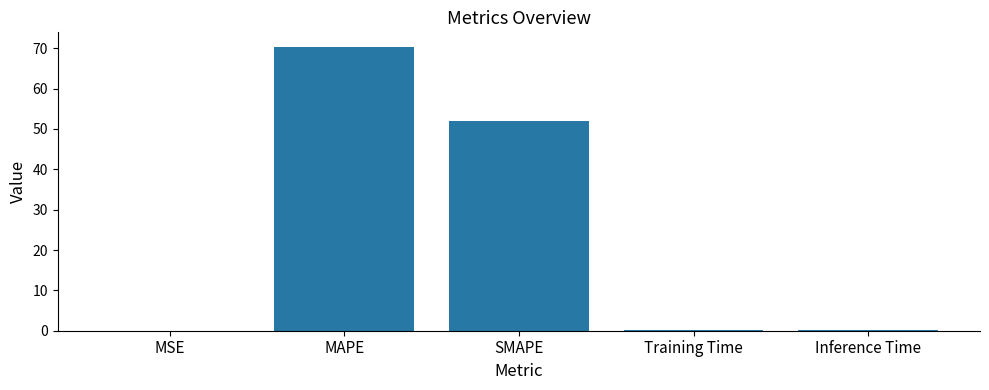

Which has a higher value, SMAPE or MSE?

SMAPE